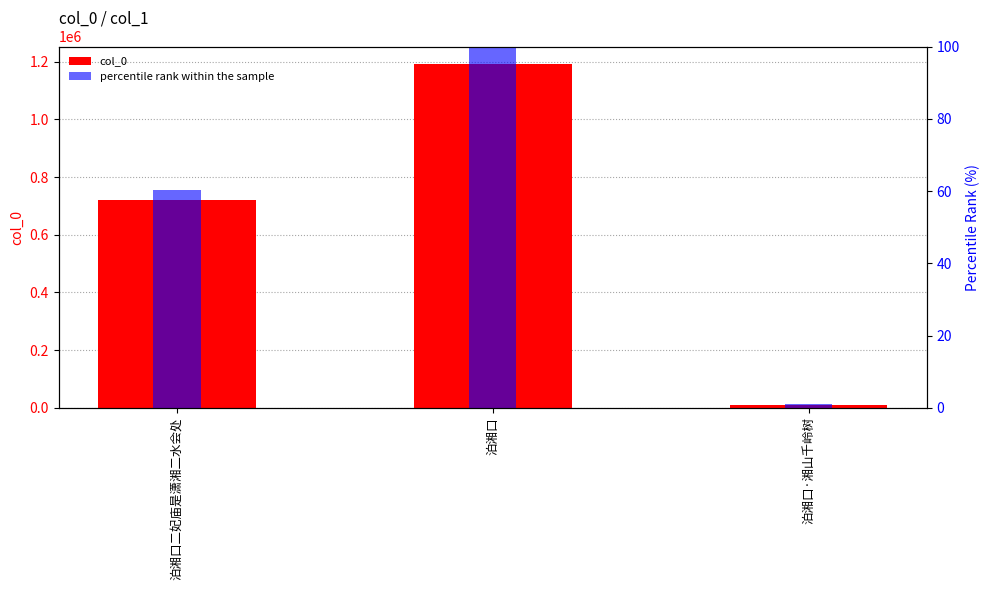

What are all the series names shown in the legend?

col_0, percentile rank within the sample